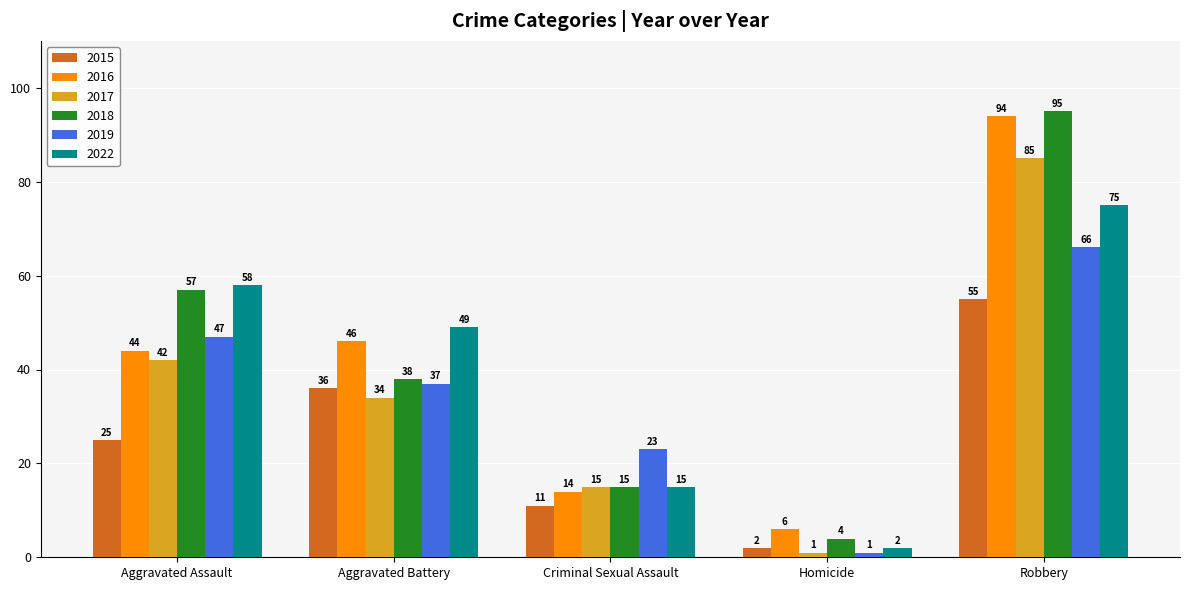

How many distinct data groups are displayed?

6